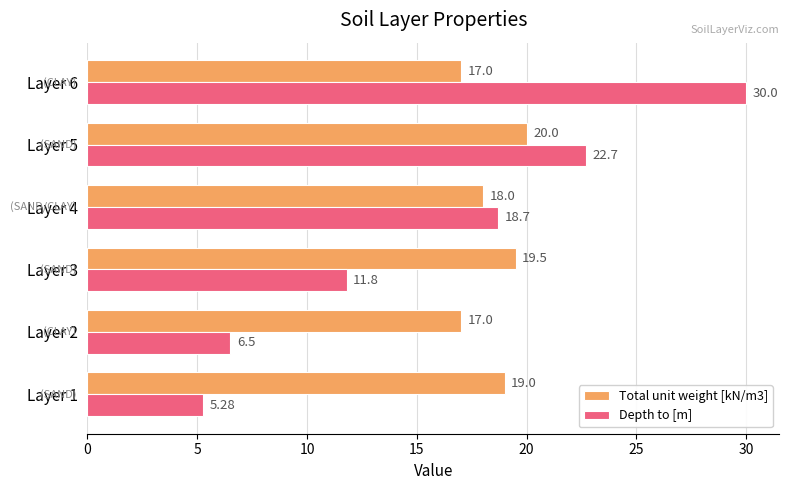

At which category is the sum across all series the highest?

Layer 6